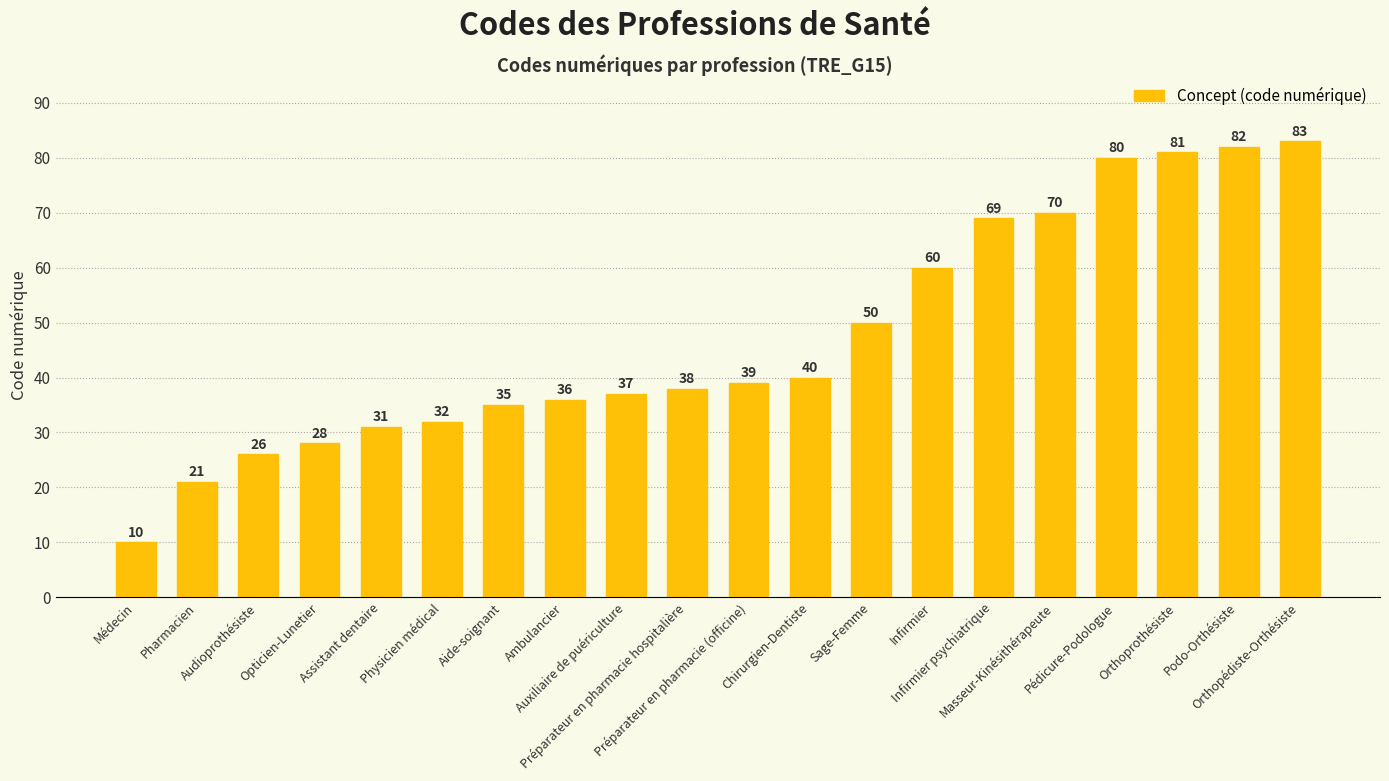

At which category does the chart reach its minimum across all series?

Médecin